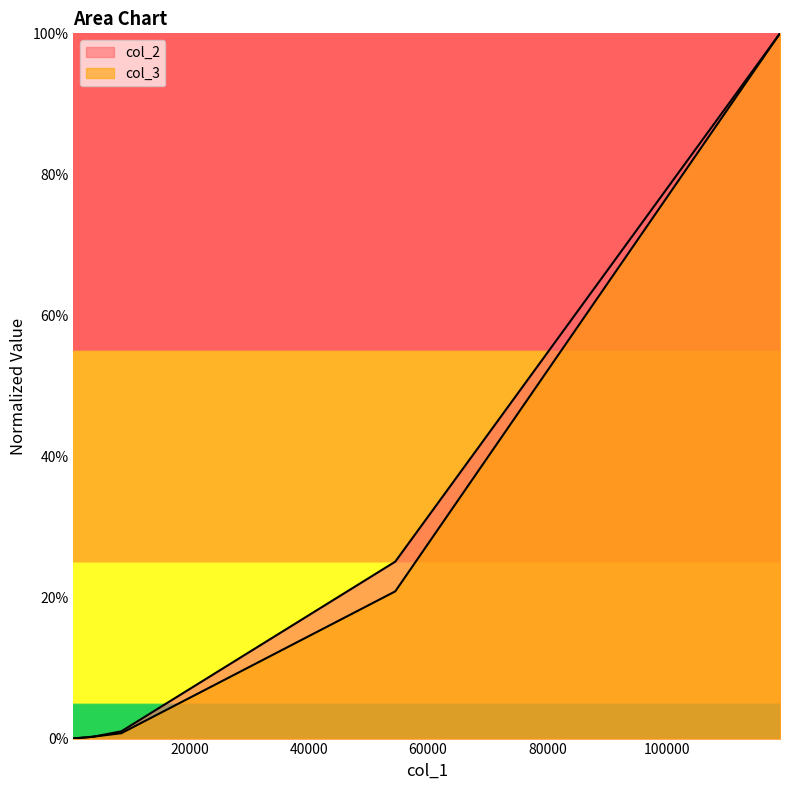

What is the sum of the col_3 values at 533 and 119024?

1.0